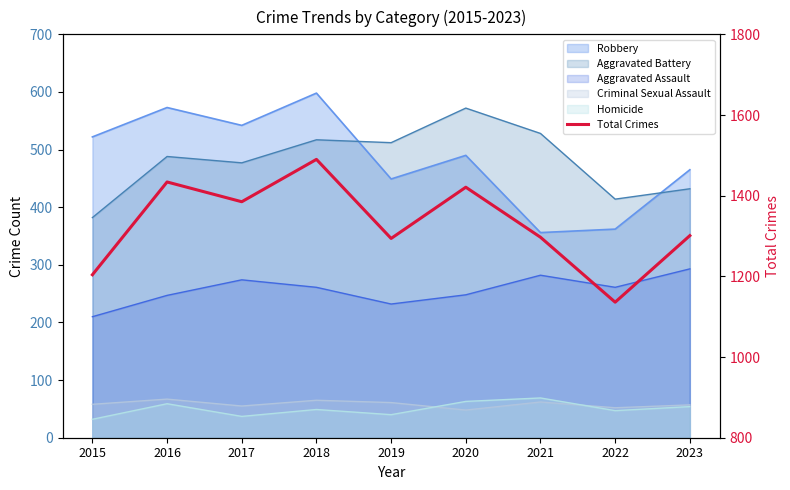

Rank the categories by value from lowest to highest.

2022, 2015, 2019, 2021, 2023, 2017, 2020, 2016, 2018